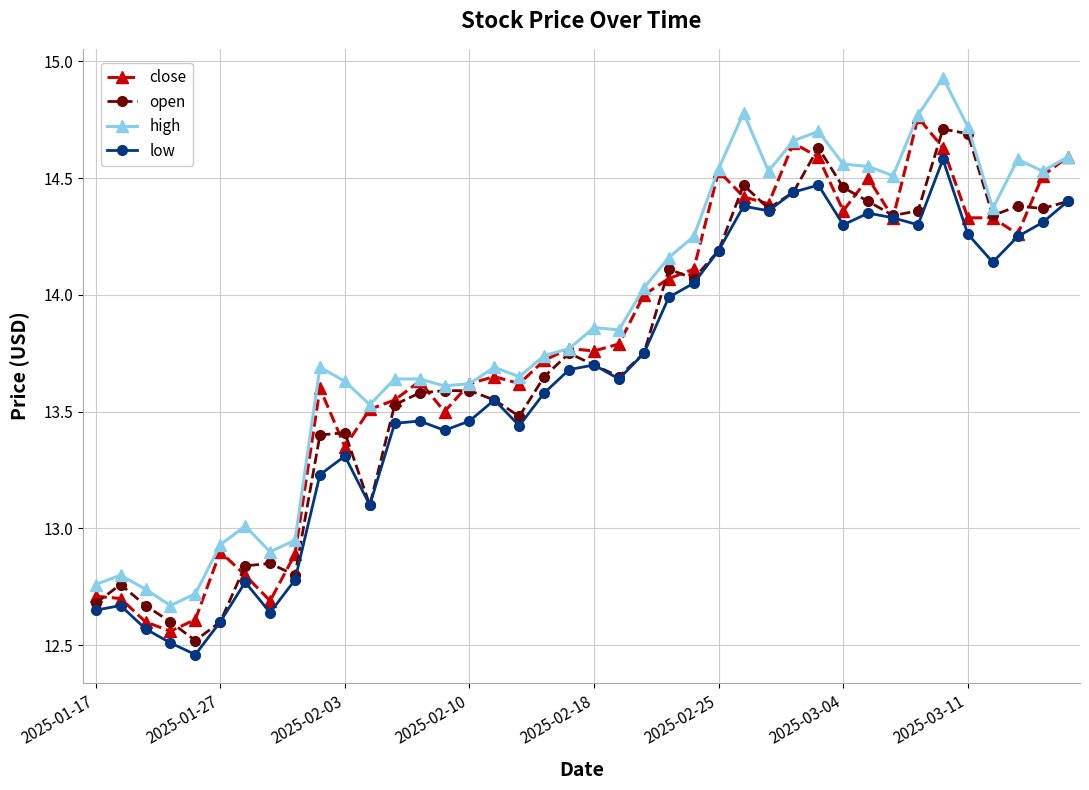

How many categories are shown in the chart?

40